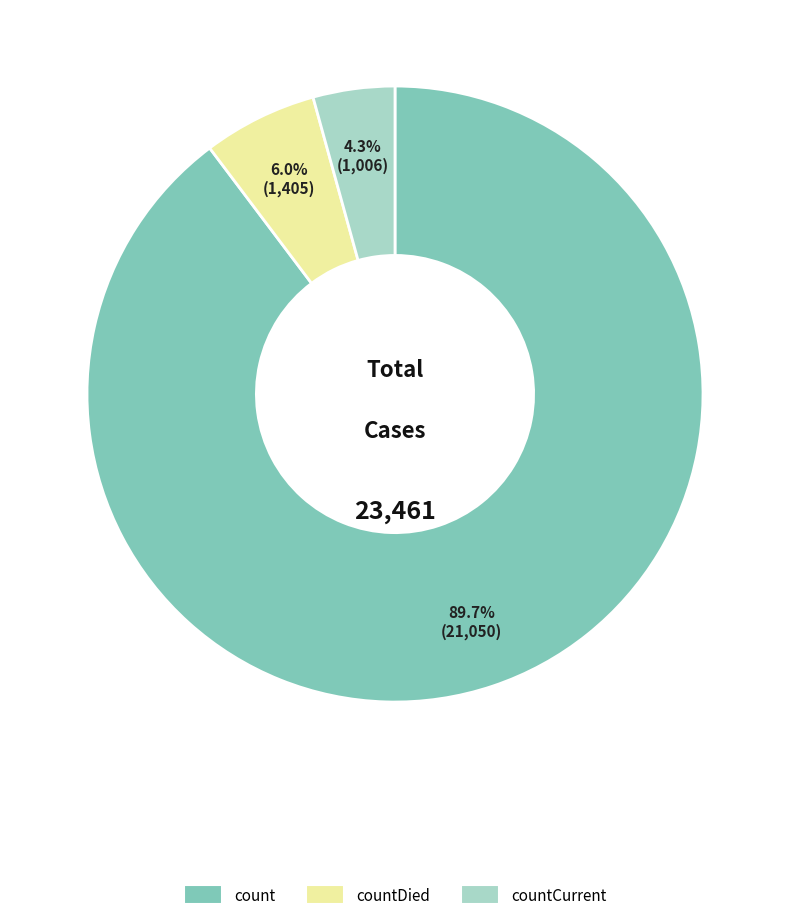

Is there a majority slice in this chart?

Yes